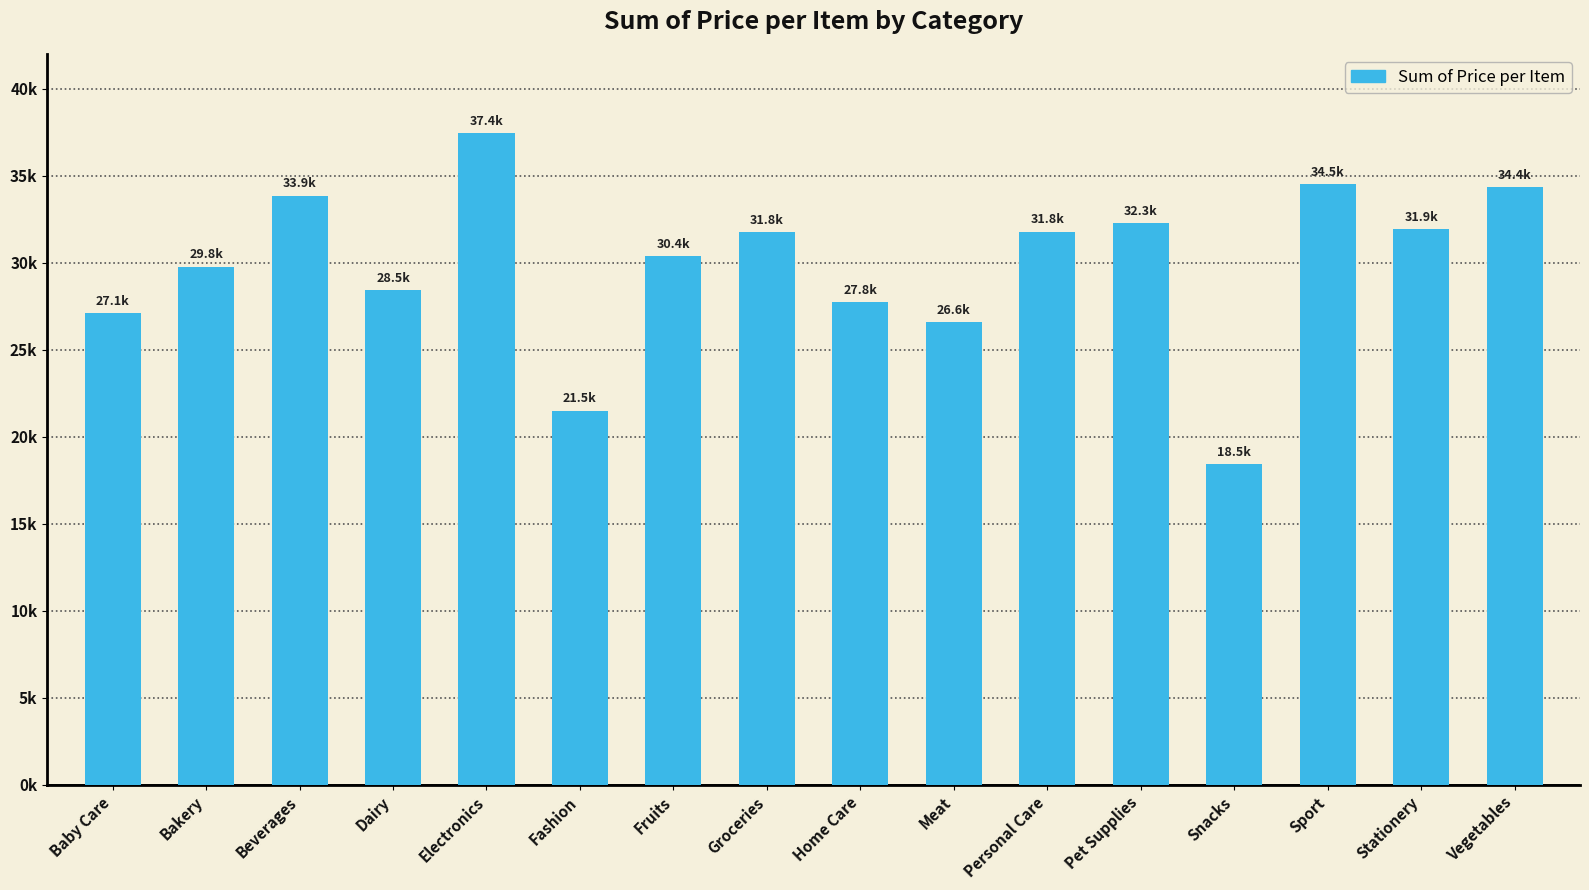

Where is the data nearest to the value 27951?

Home Care